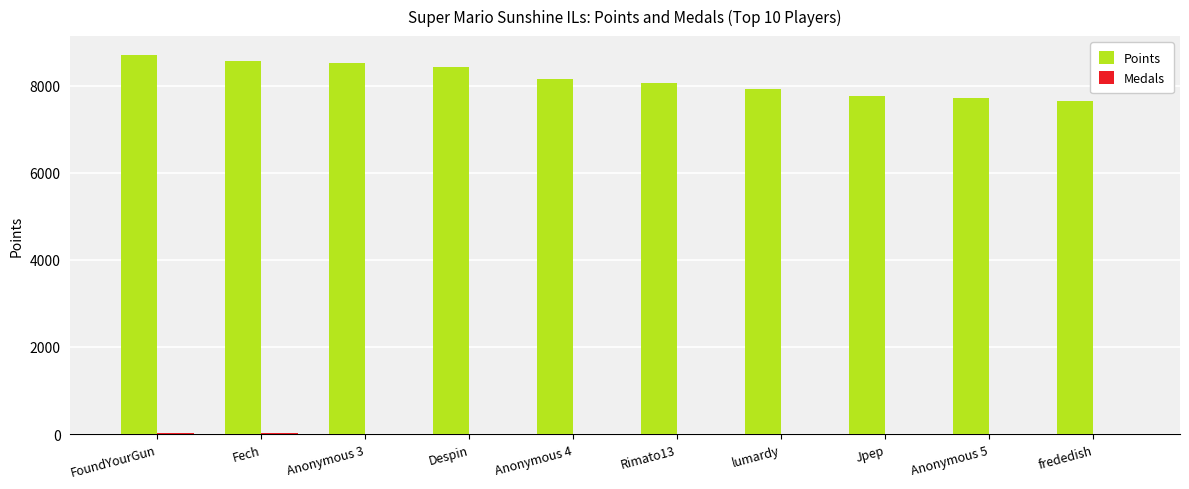

What is the sum of all Points values?

81496